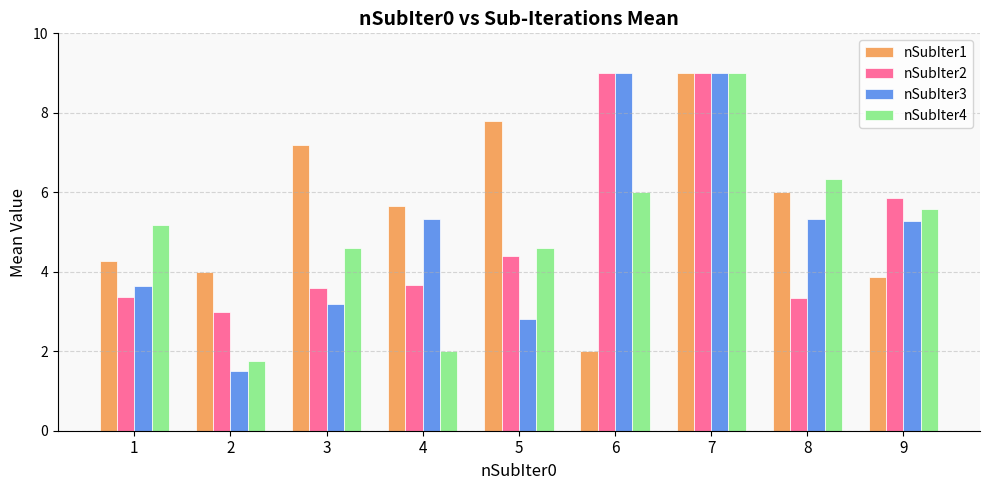

What is the average value of the nSubIter3 series?

5.0